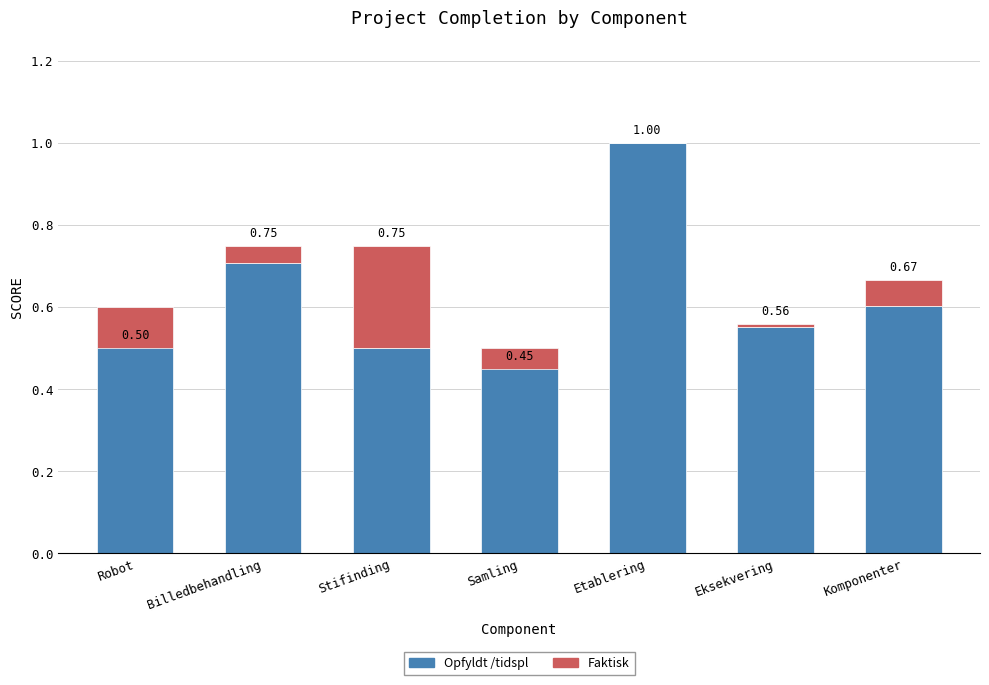

Between Samling and Etablering, which is larger?

Etablering